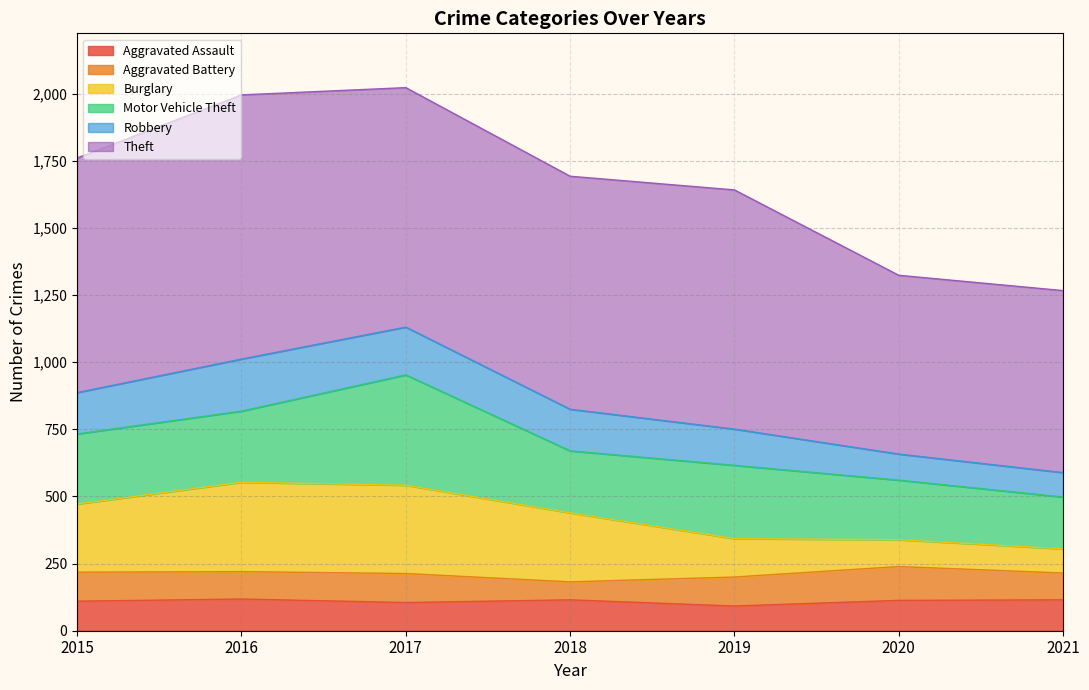

What is the difference between the maximum and second lowest values in the Aggravated Assault series?

13